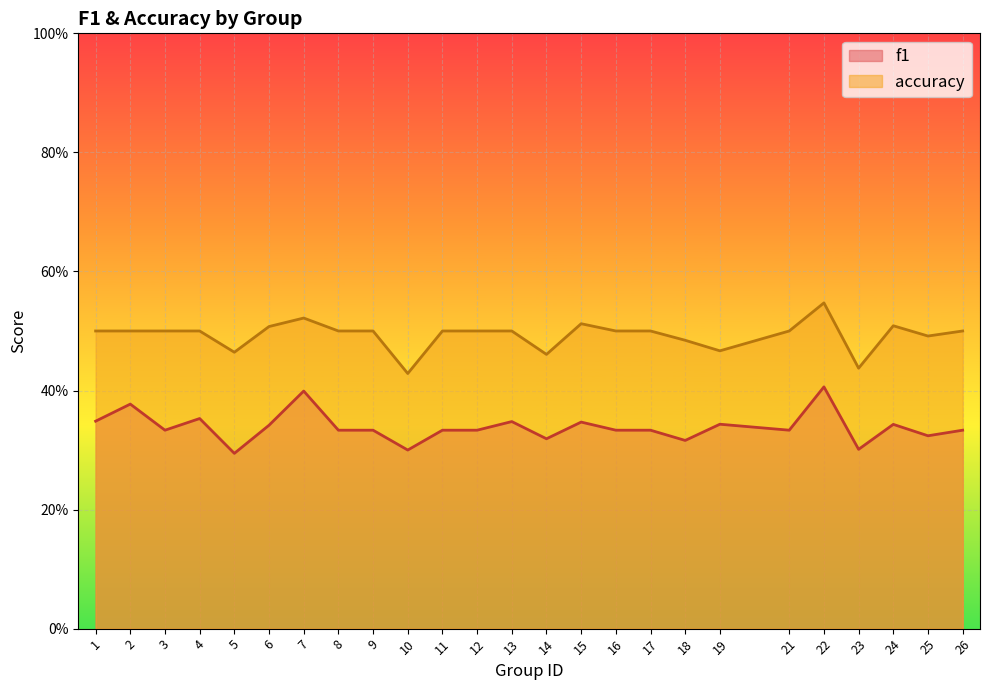

List the series in order of their peak value, highest first.

accuracy, f1